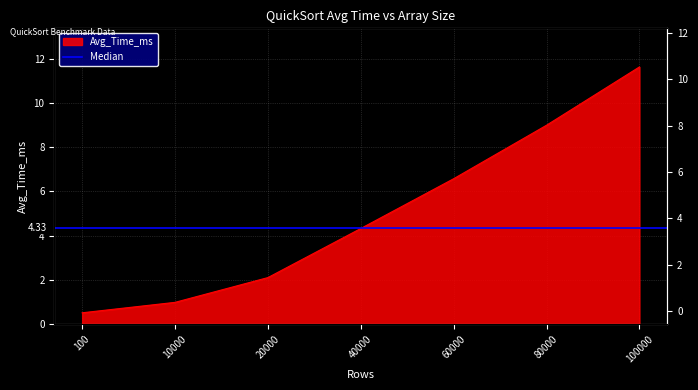

What is the ratio of the value at 100 to the value at 80000?

0.1